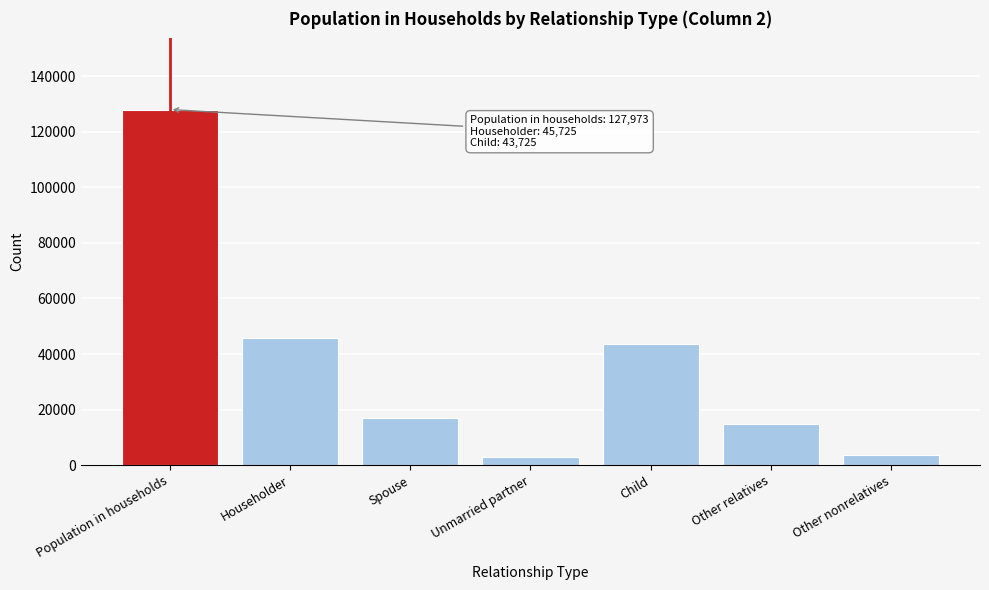

The chart shows a value of 221920.4 at Population in households. True or false?

False